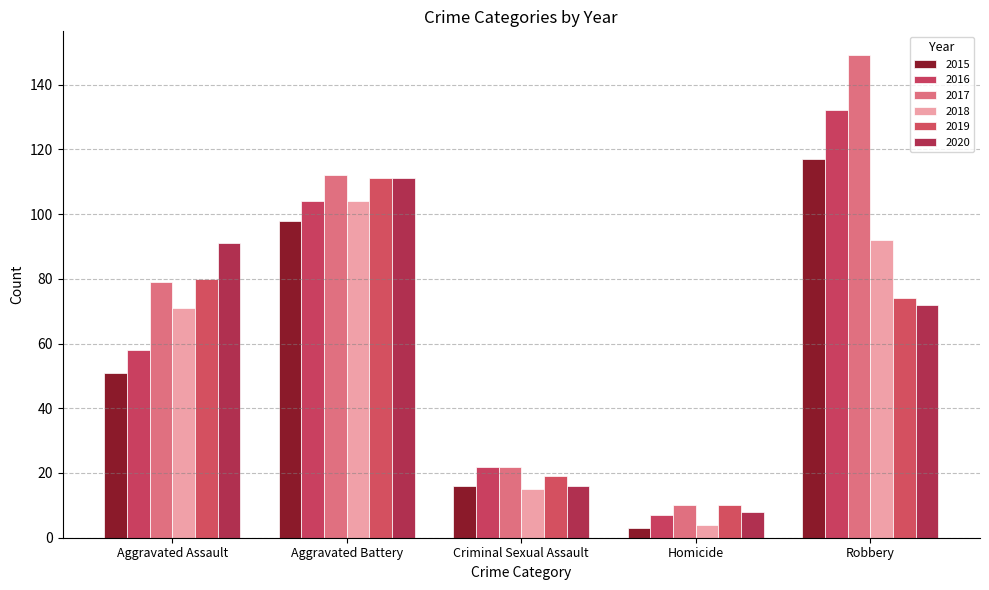

The 2016 series shows 221 at Robbery. True or false?

False